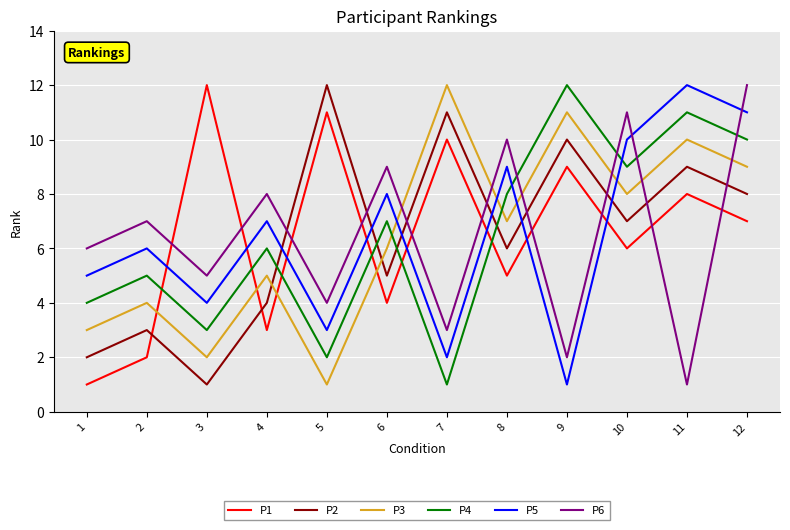

In P4, how many points are higher than both neighbors (excluding endpoints)?

5